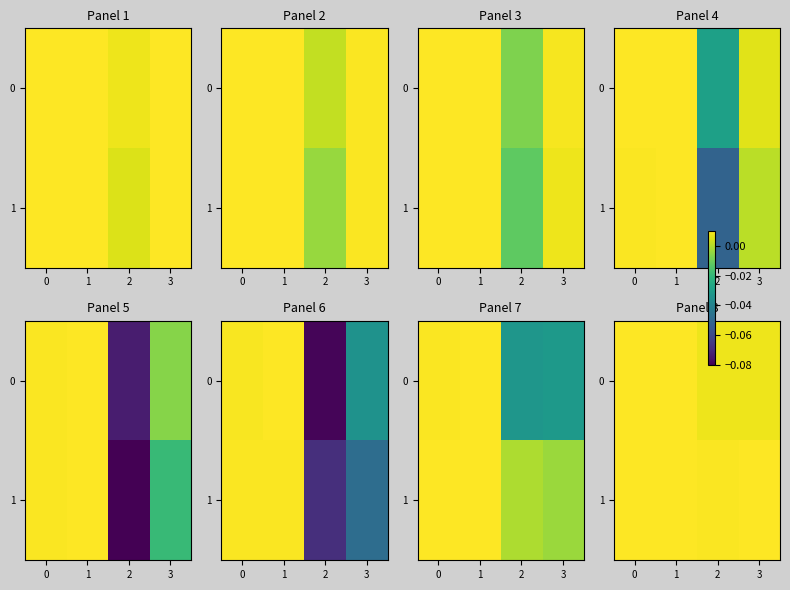

Which has a higher value, 0 or 1?

1